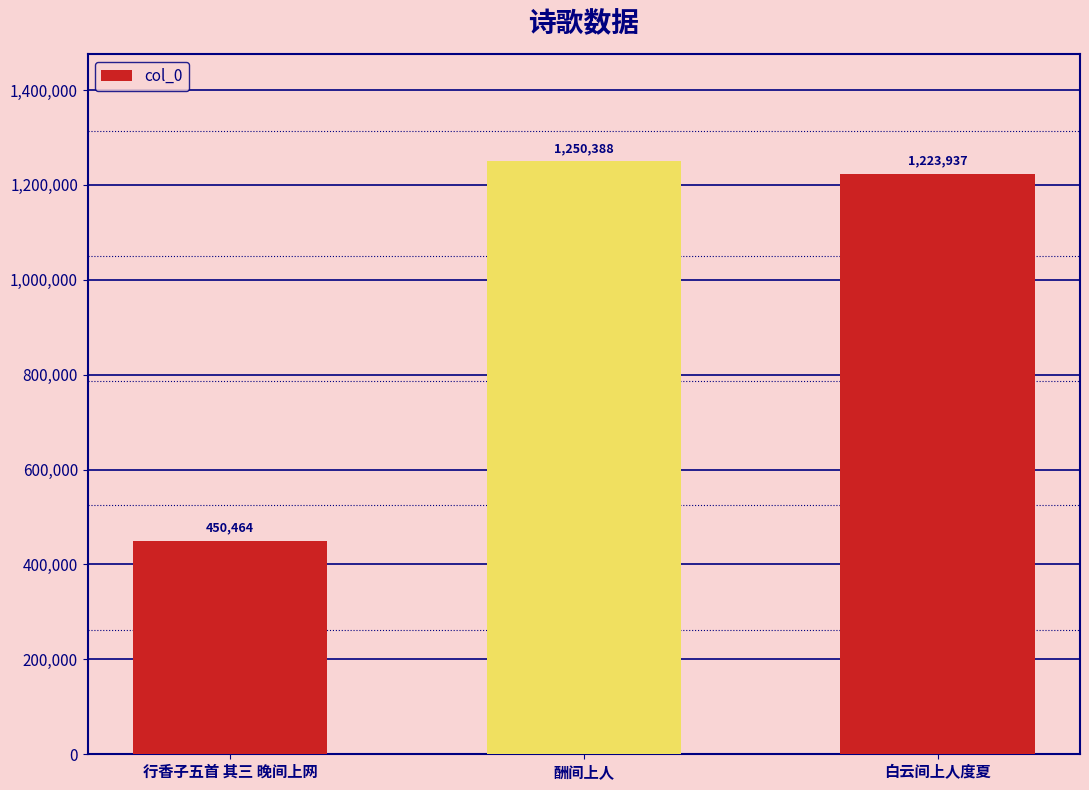

How many distinct data groups are displayed?

1